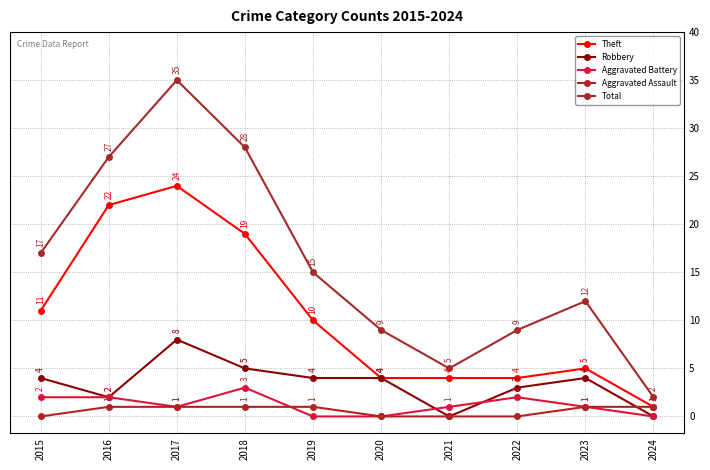

Which series ends up on top after the final intersection of Aggravated Assault and Aggravated Battery?

Aggravated Assault